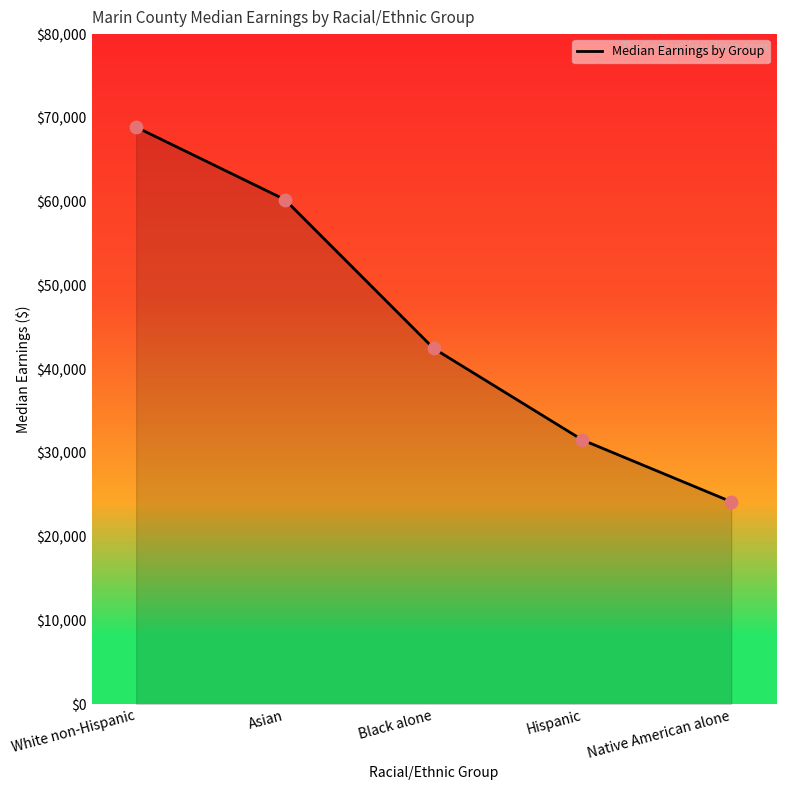

Approximately how many times larger is the value at Asian compared to Native American alone?

2.5